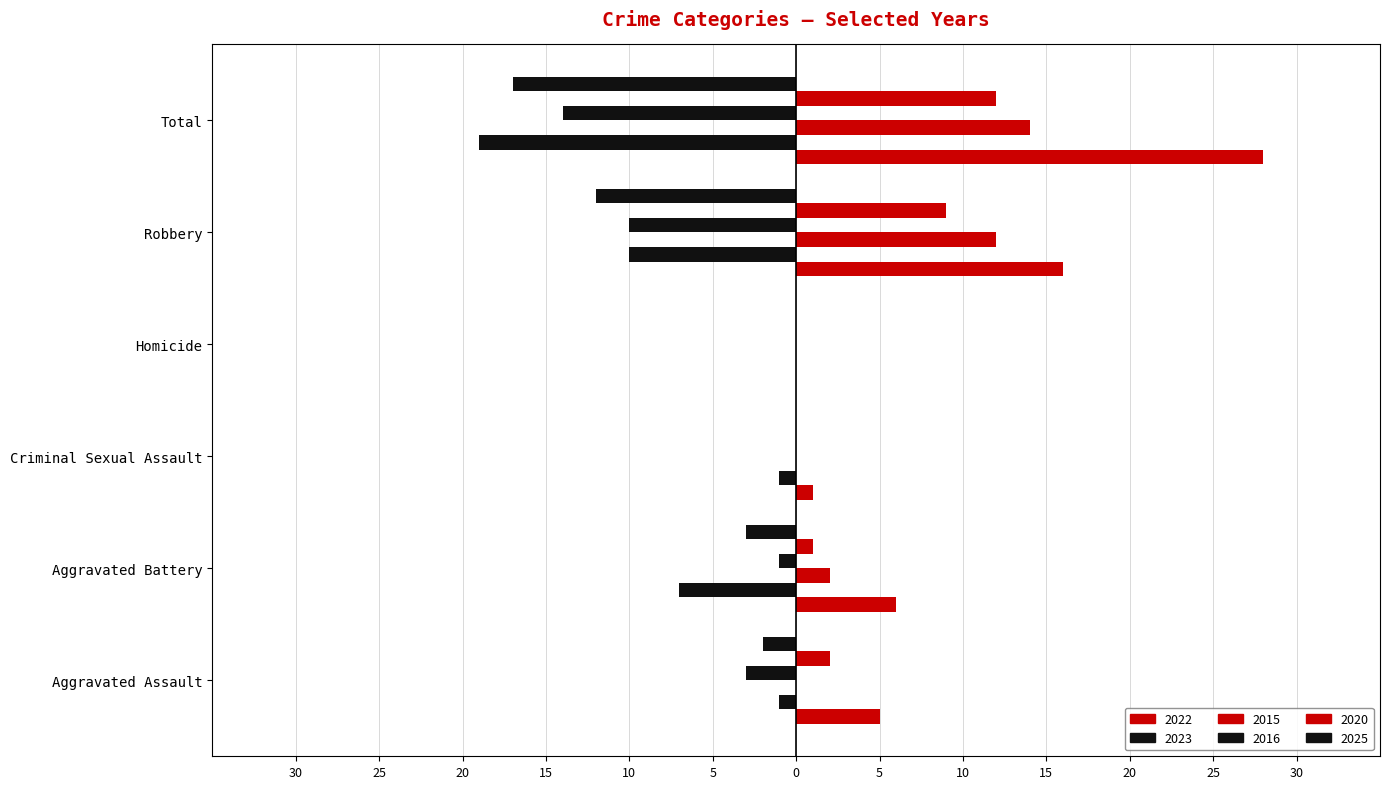

How many data points does each series have?

6